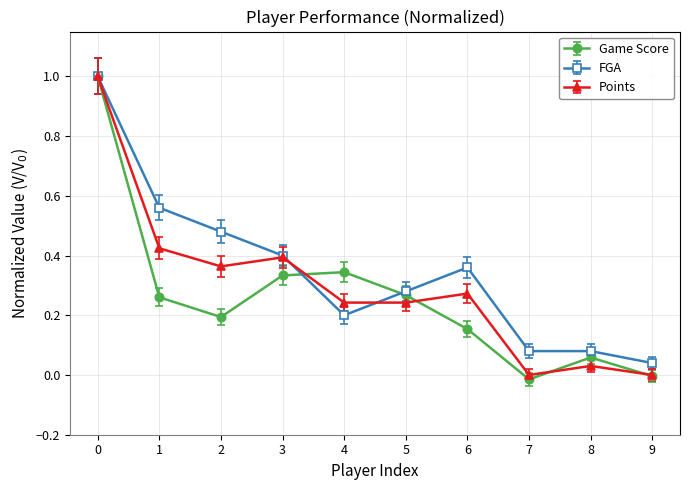

Which series changed the most between 2 and 6?

FGA